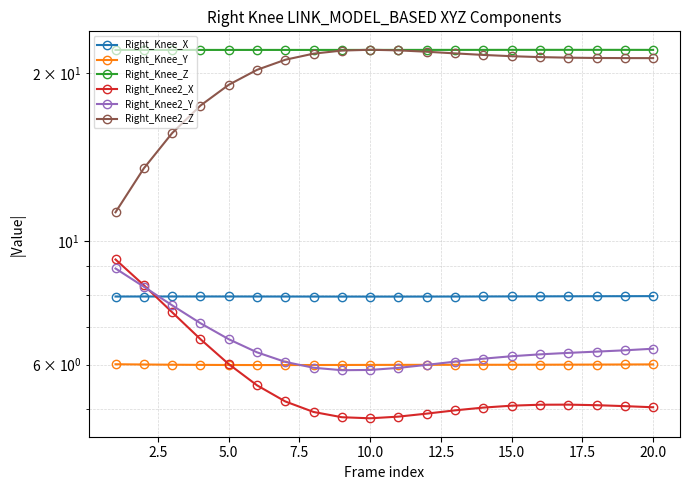

What is the value of the Right_Knee_Y point at the 9th from the left?

6.0